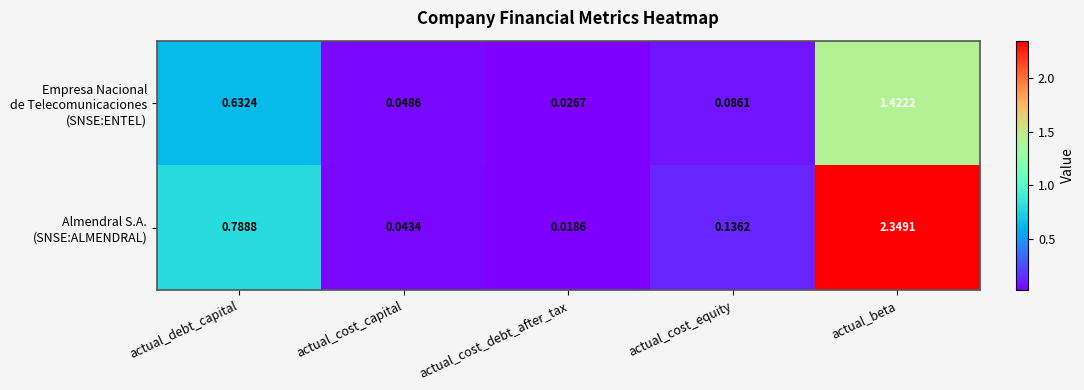

At which category does the chart reach its minimum across all series?

actual_cost_debt_after_tax